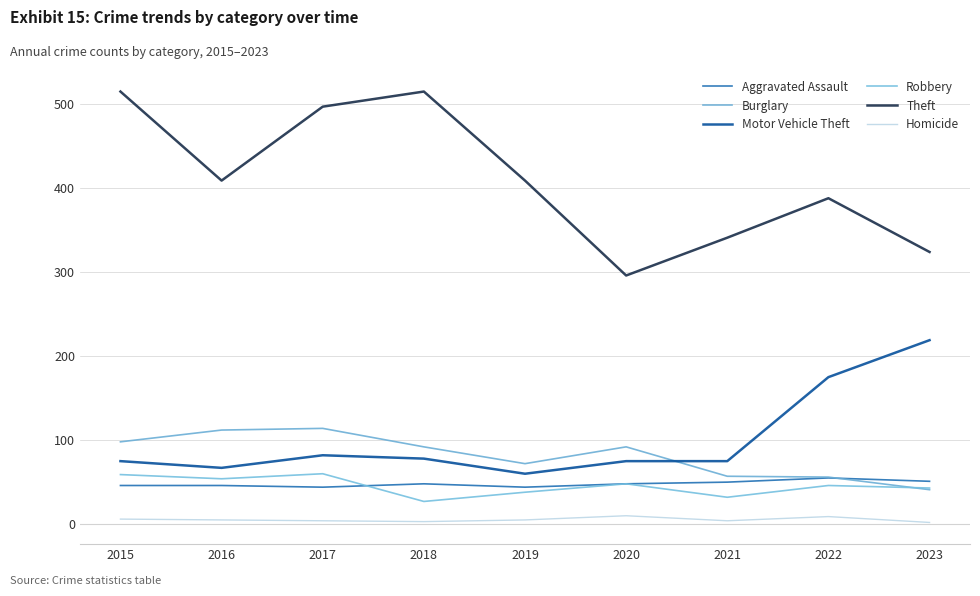

At 2022, list the series in order from largest to smallest.

Theft, Motor Vehicle Theft, Burglary, Aggravated Assault, Robbery, Homicide